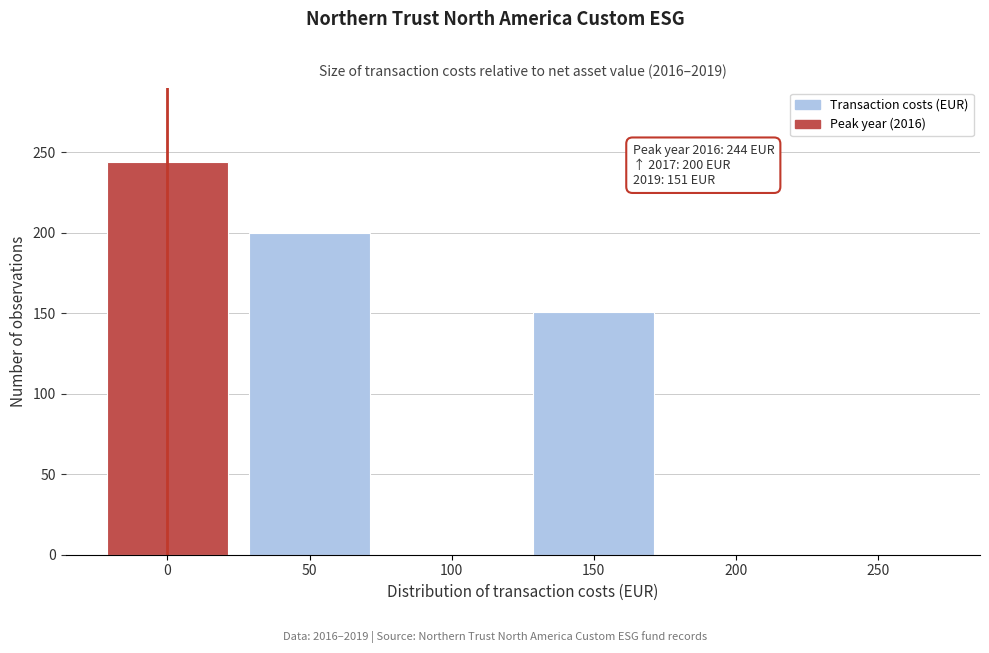

Reading left to right, extract all data points from this chart.

0=244	50=200	100=0	150=151	200=0	250=0